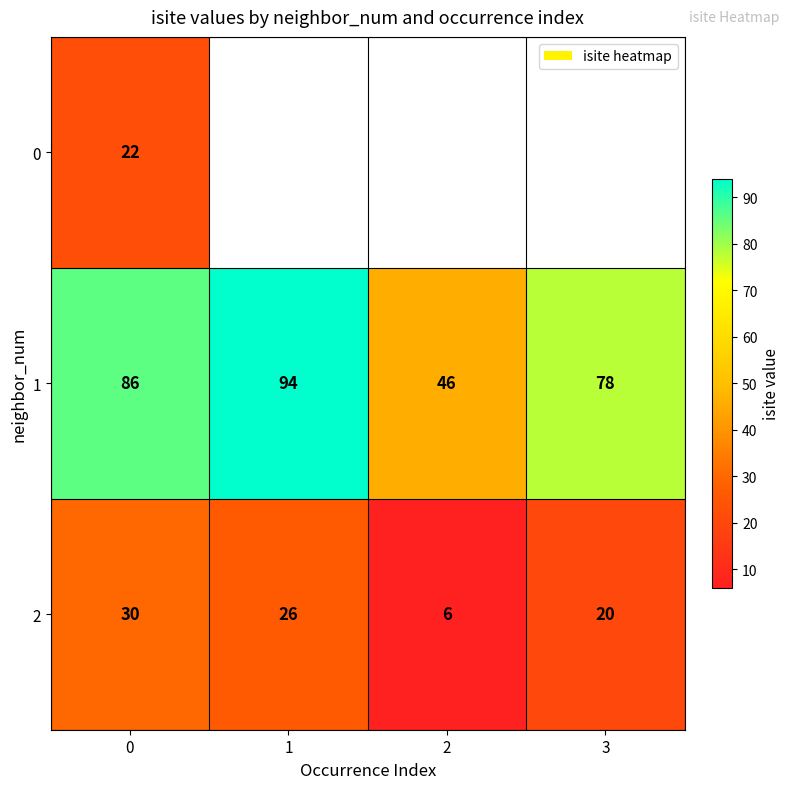

The value of 2 at 0 is 30. True or false?

True